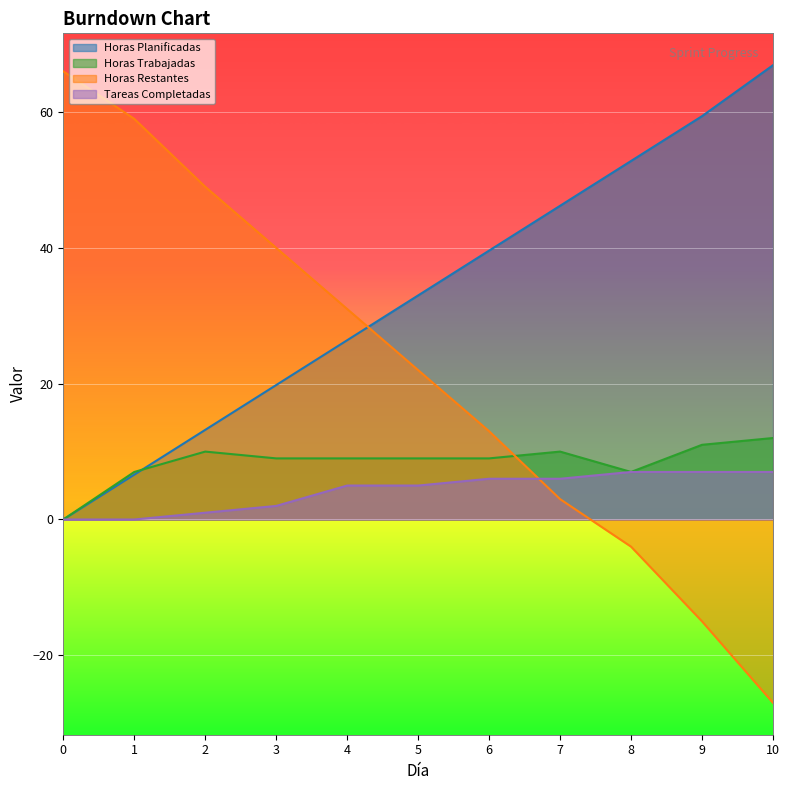

Between which two adjacent categories do Horas Trabajadas and Horas Planificadas first intersect?

1 and 2